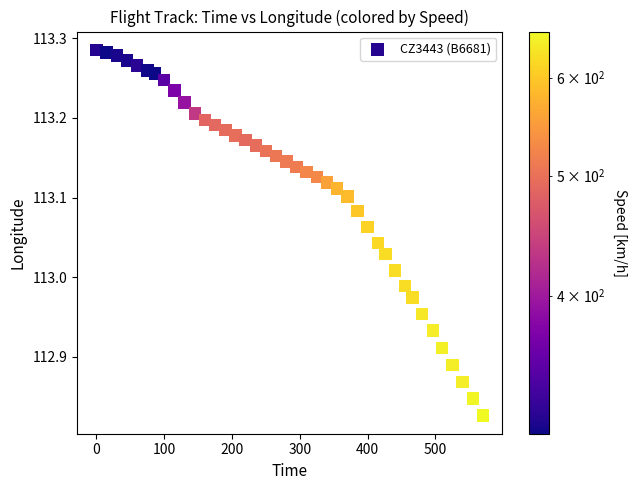

What is the range of X values (max minus min)?

570.0